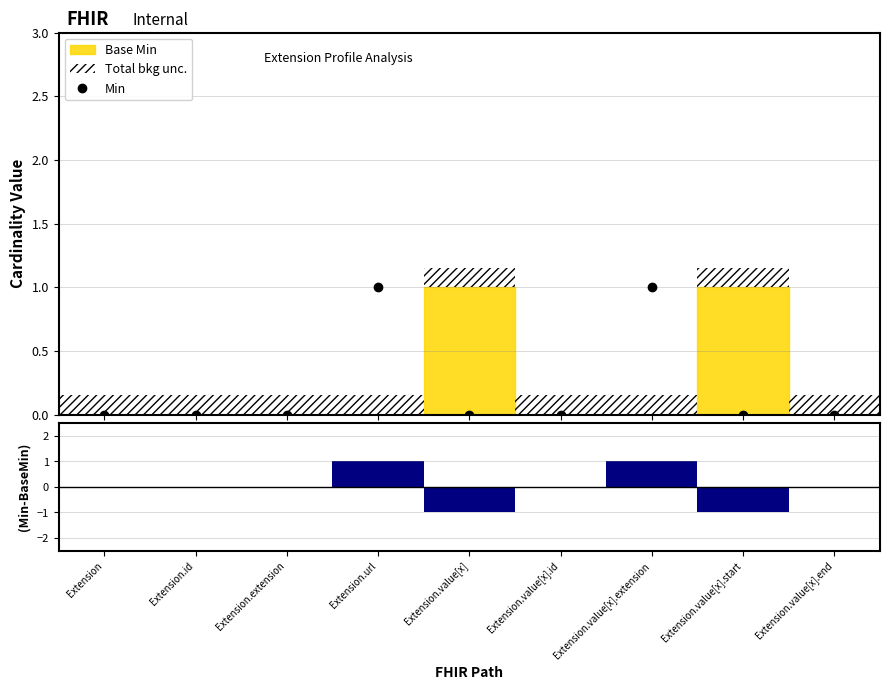

Which series has the largest total across all categories?

Min